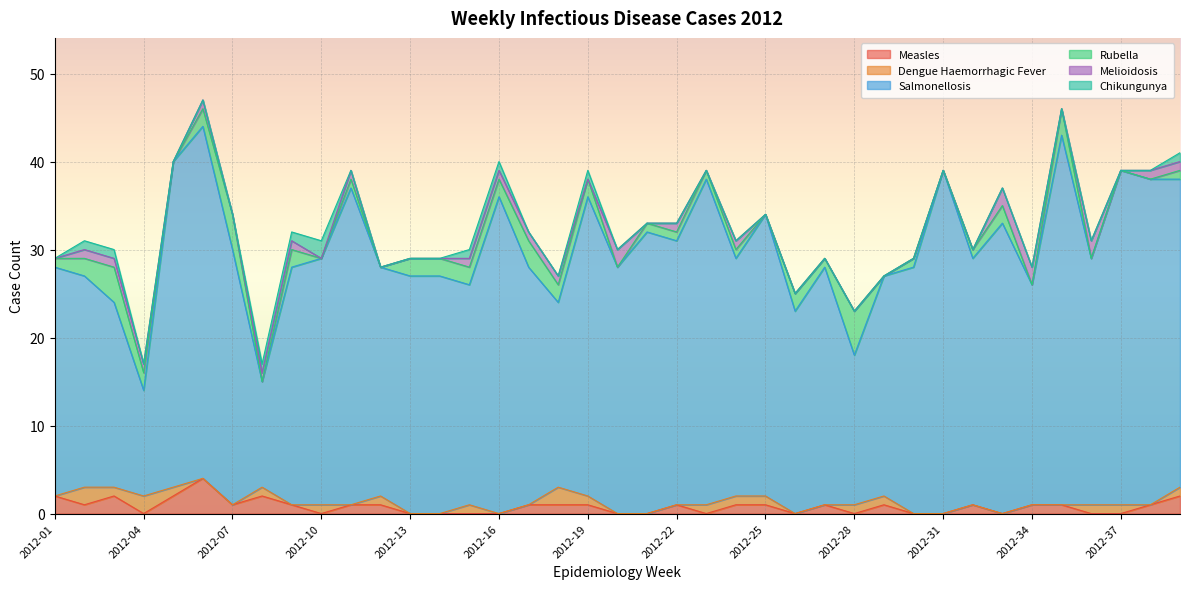

At which label does Measles reach its minimum?

2012-04